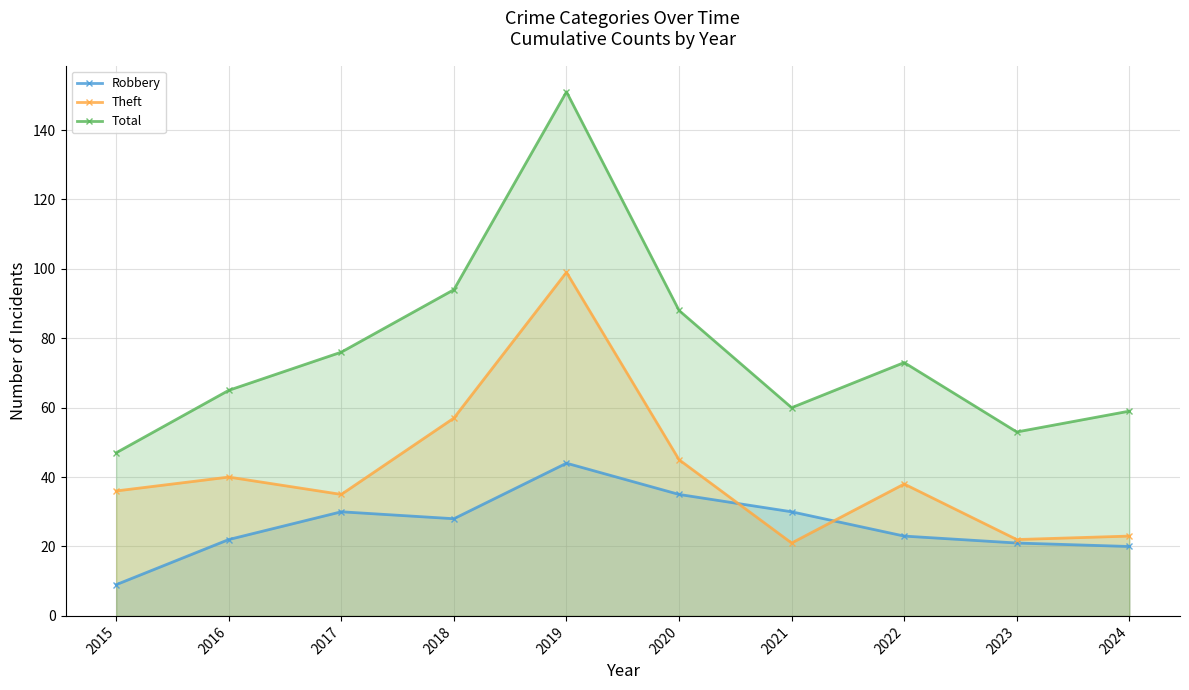

Rank the series by their average value, from lowest to highest.

Robbery, Theft, Total